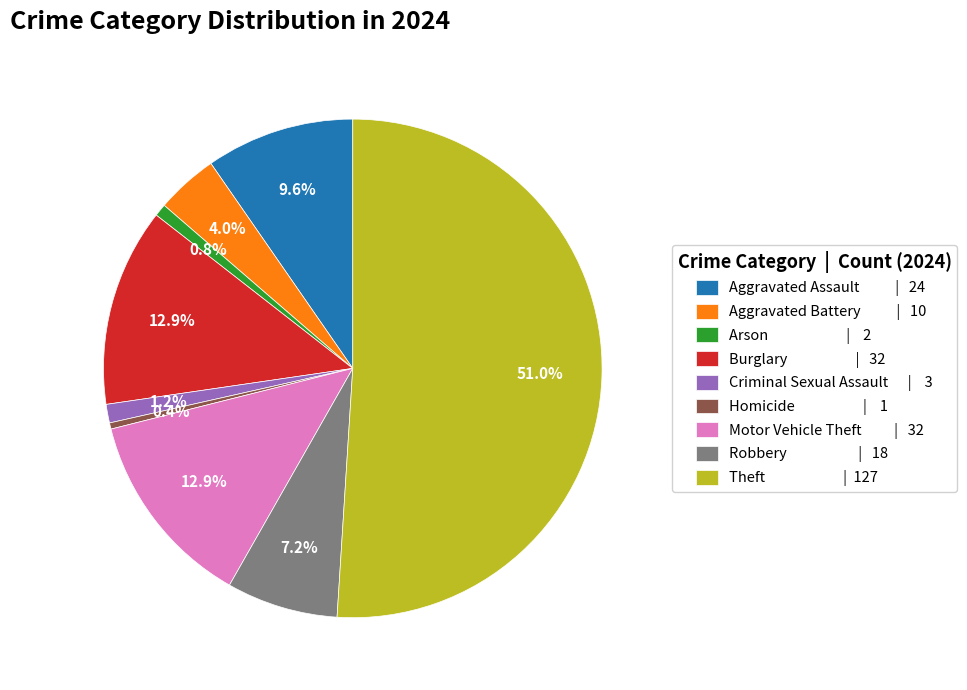

Count the number of slices in the pie.

9